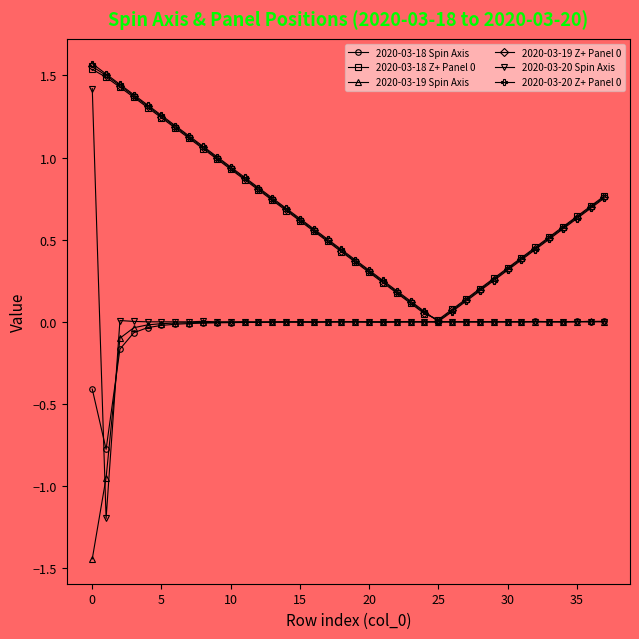

True or false: 2020-03-20 Spin Axis has more than 0 points higher than both neighbors.

True